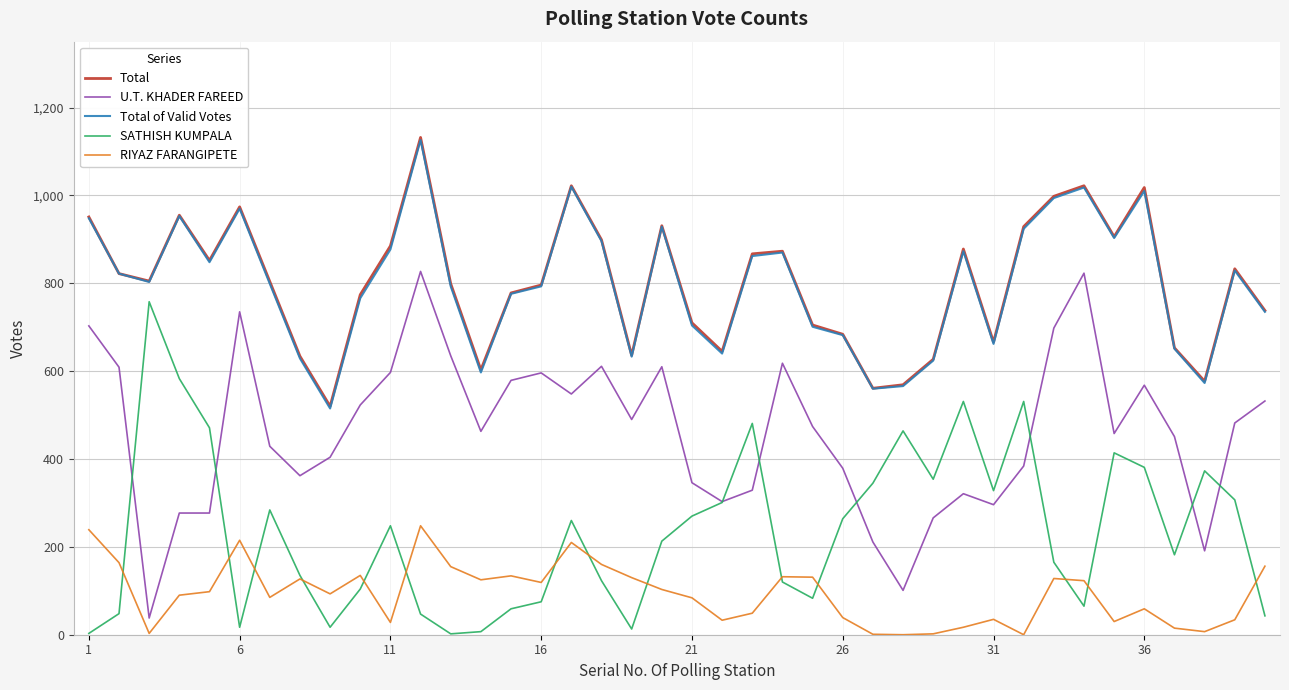

What is the highest value of the U.T. KHADER FAREED series?

827